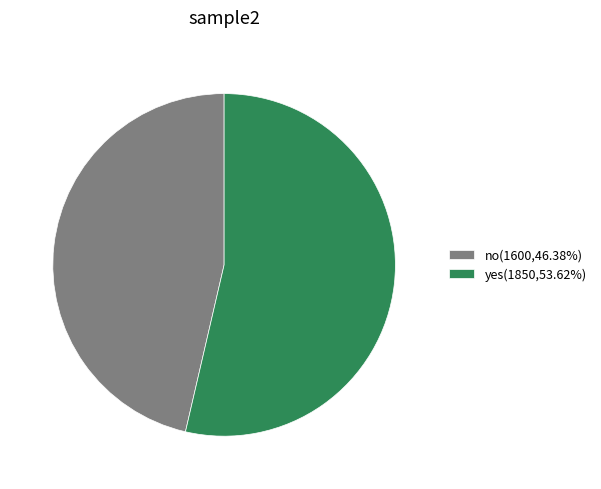

Combined, do no(1600,46.38%) and yes(1850,53.62%) account for over 50%?

Yes